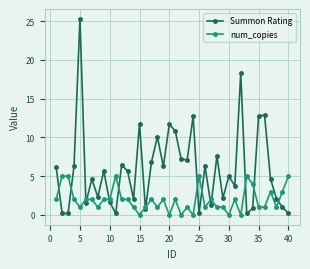

How many series are shown in this chart?

2